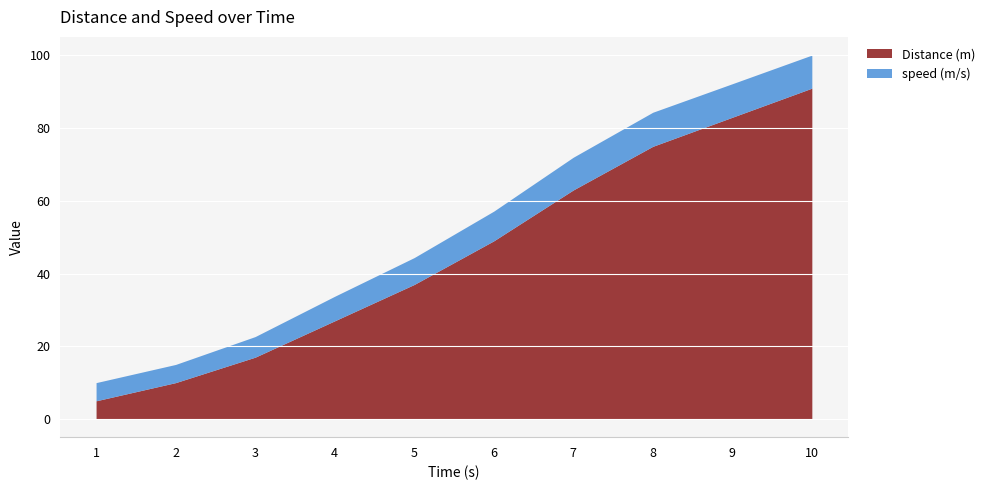

What is the total value across all series at 1?

10.0